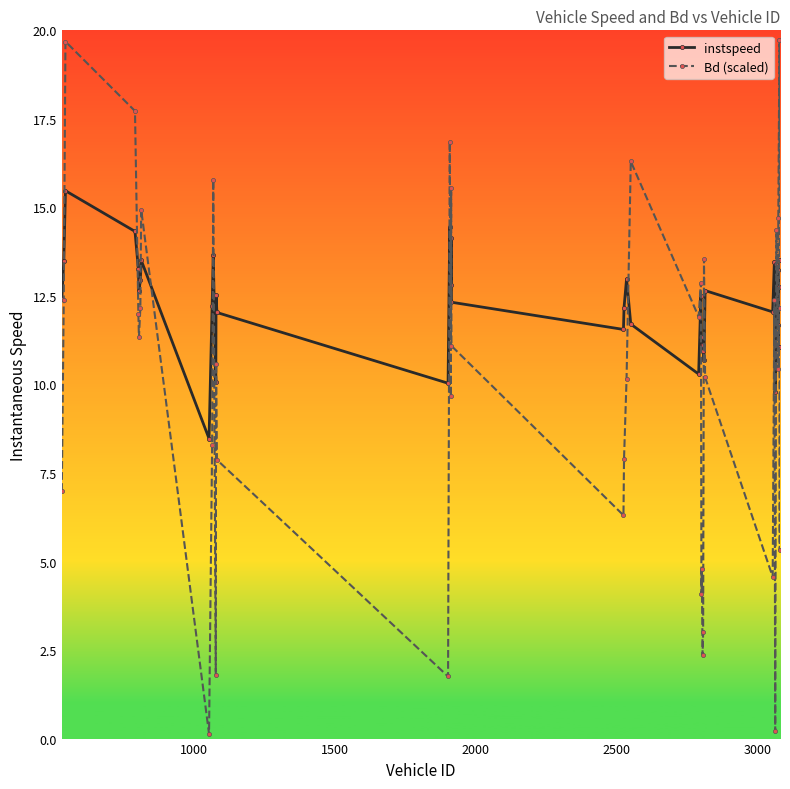

Rank the series by their average value, from highest to lowest.

instspeed, Bd (scaled)